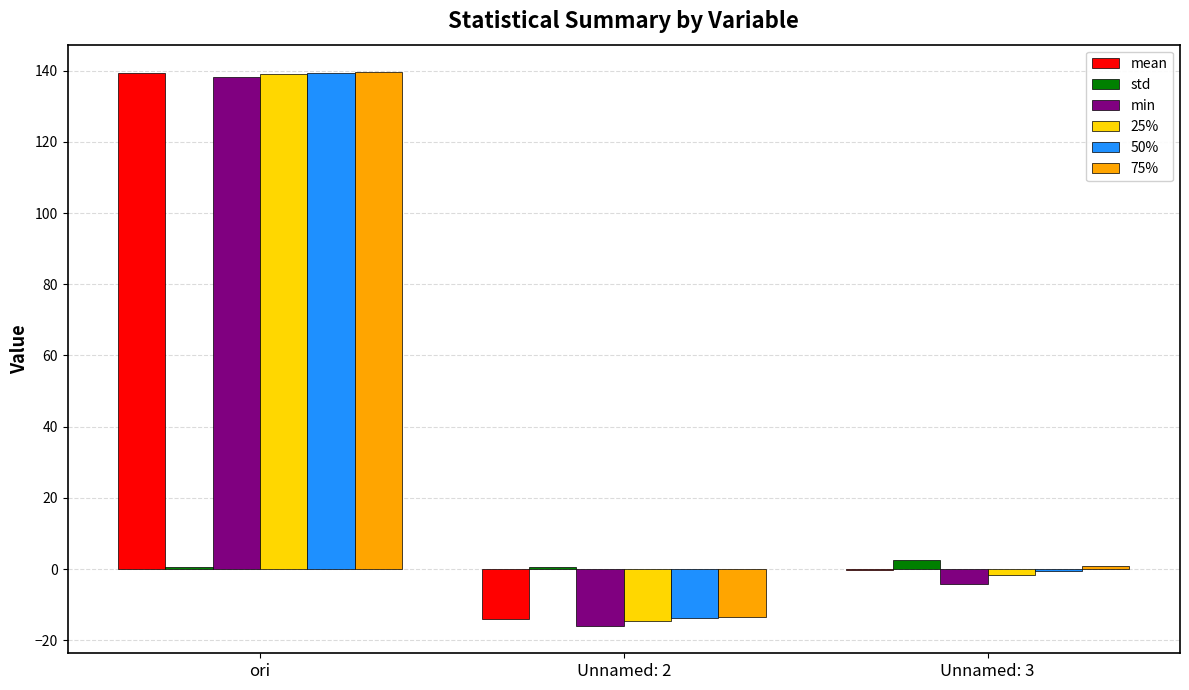

At which category is the sum across all series the highest?

ori